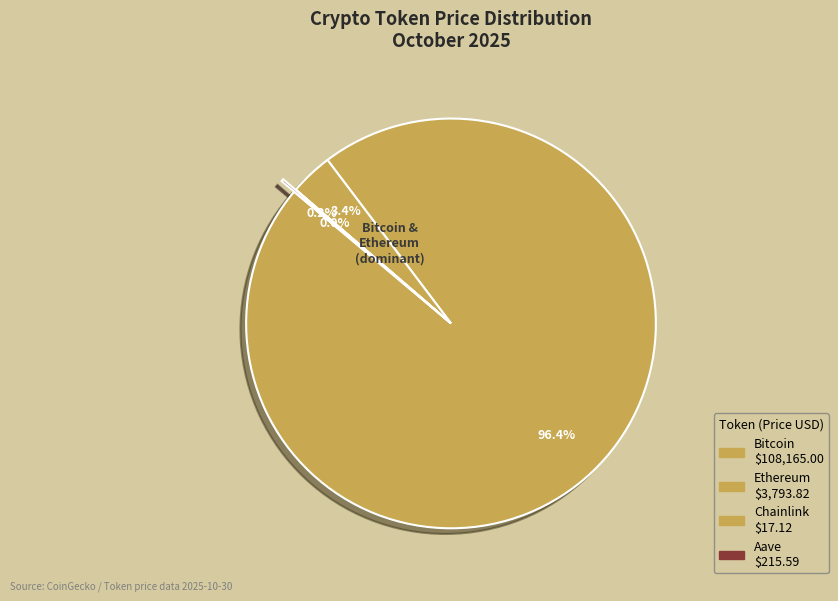

True or false: Bitcoin accounts for 99% of the total.

False